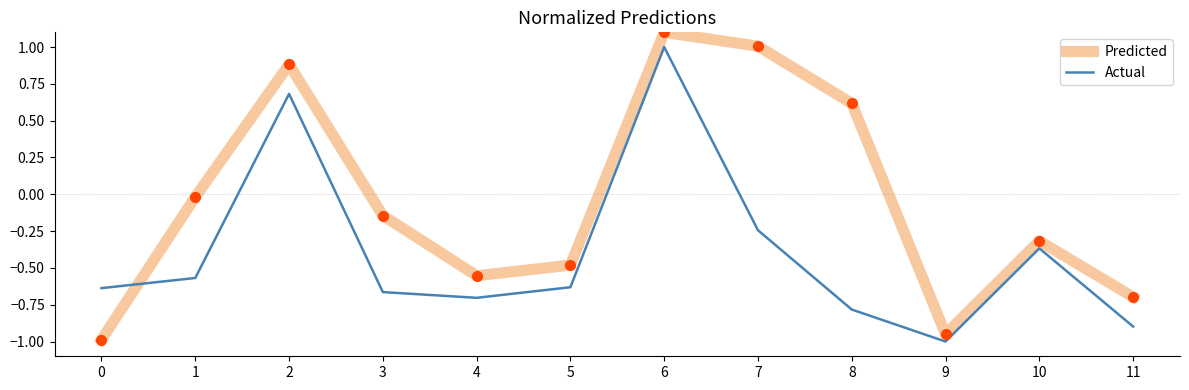

Is this an area chart (filled region under the line)?

No